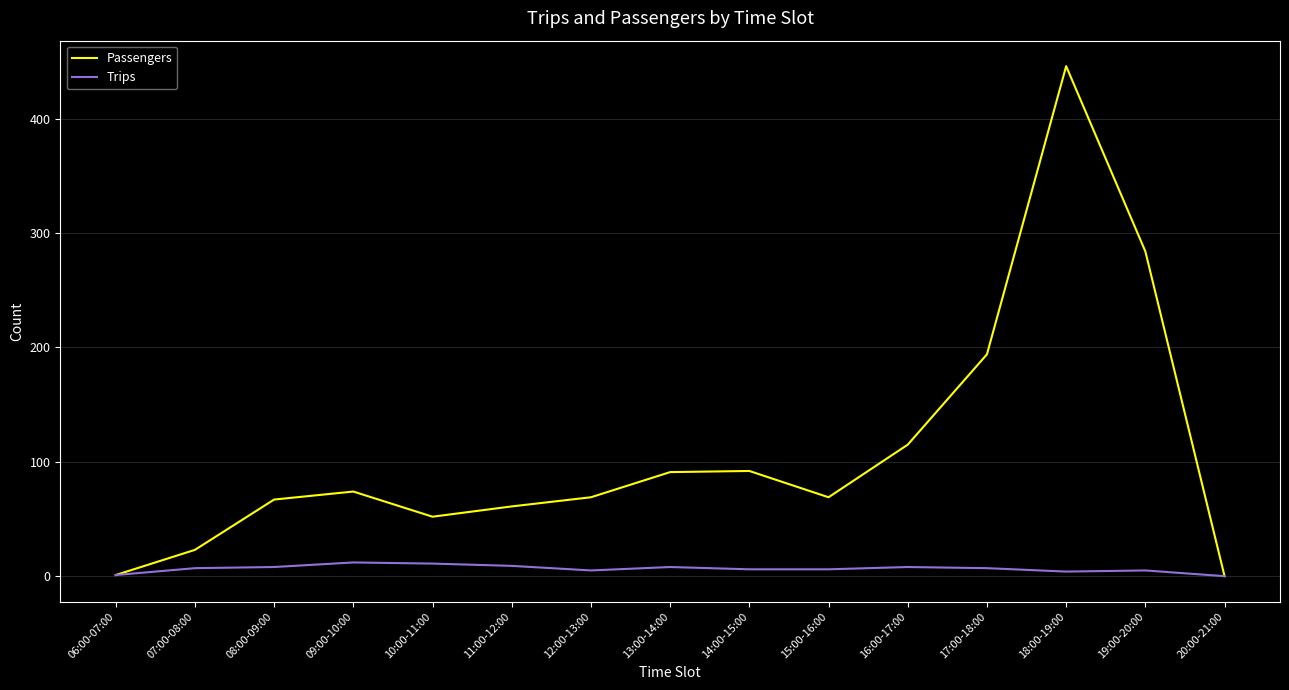

True or false: Passengers has a value of 113 at 09:00-10:00.

False